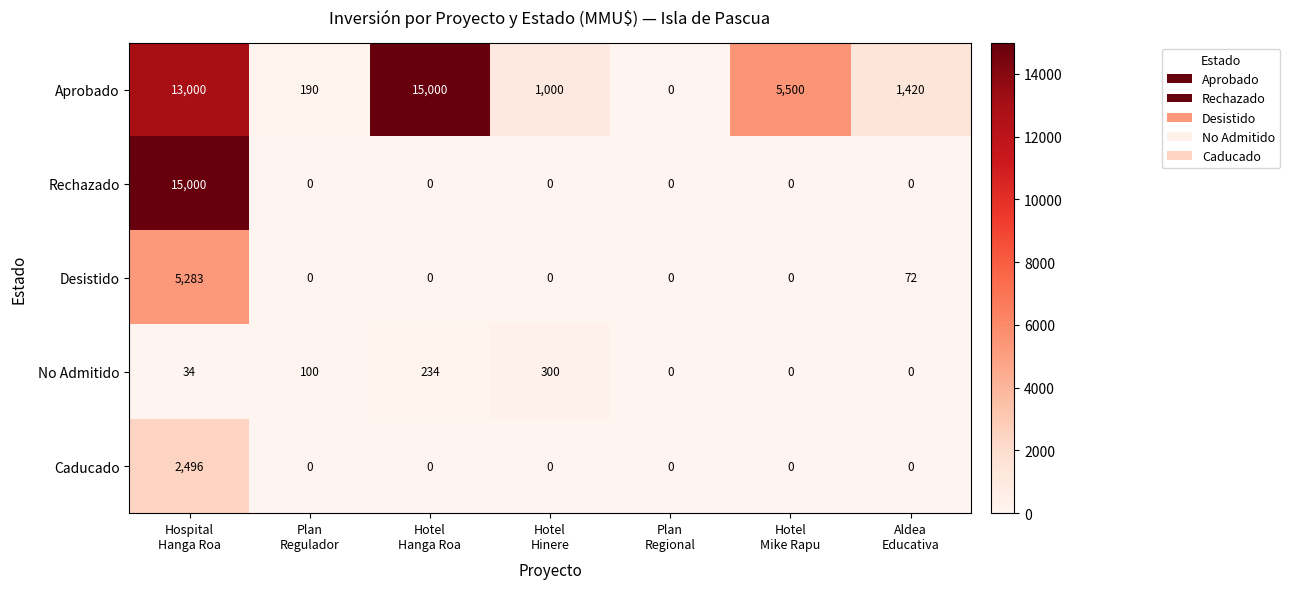

What is the sum of all Aprobado values?

36110